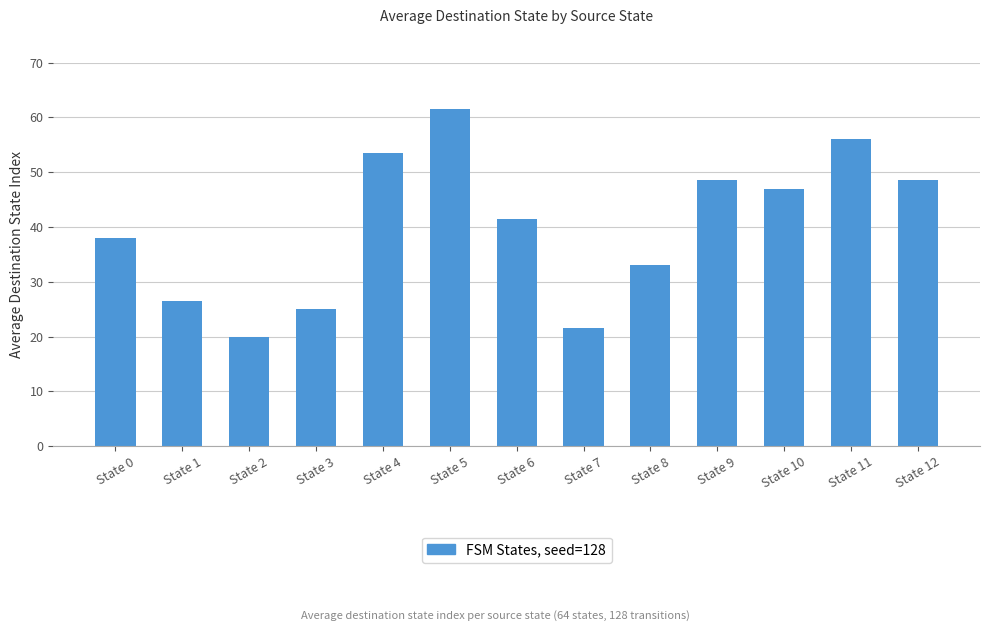

Which has a higher value, State 1 or State 11?

State 11